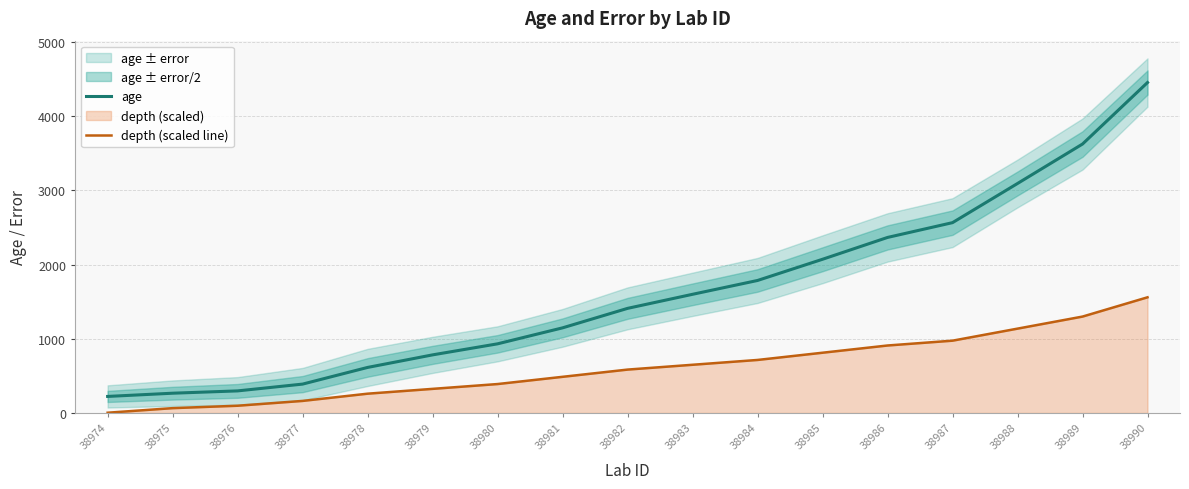

What is the maximum value shown in the chart?

4452.8